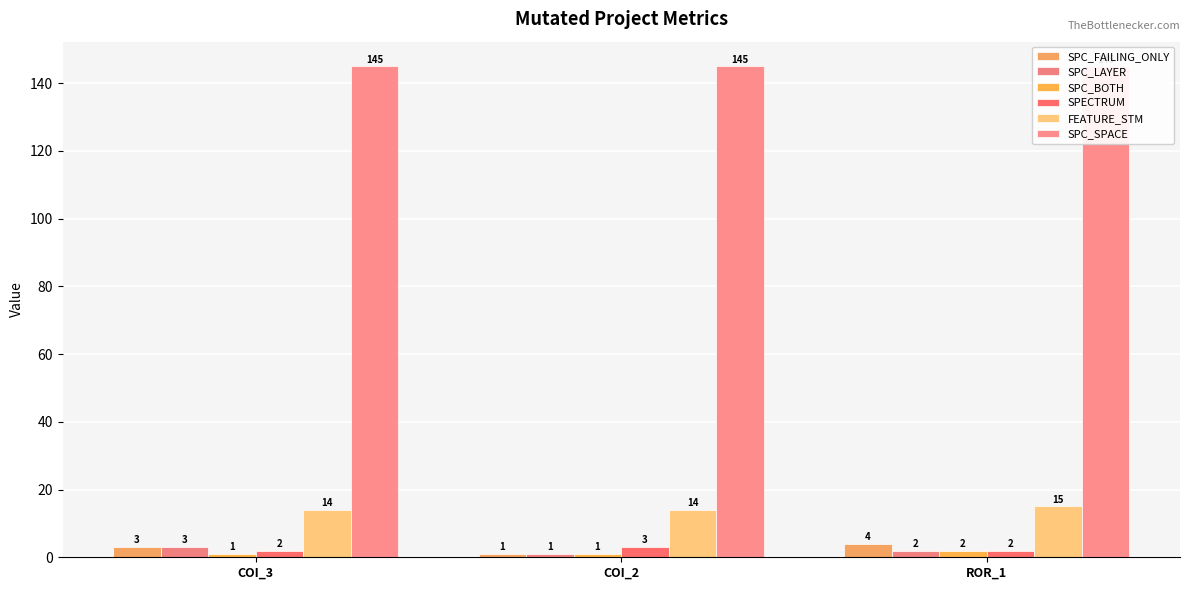

List the labels in order of FEATURE_STM value, smallest first.

COI_3, COI_2, ROR_1